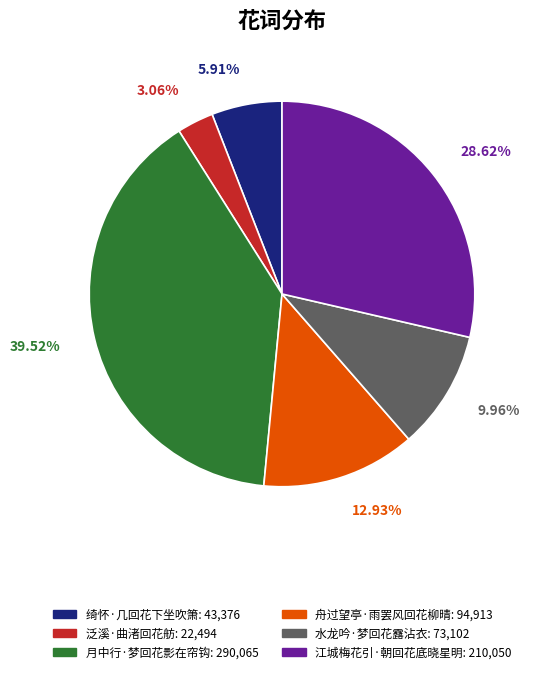

To the nearest percent, what is the combined percentage of 月中行·梦回花影在帘钩 and 江城梅花引·朝回花底晓星明?

68%